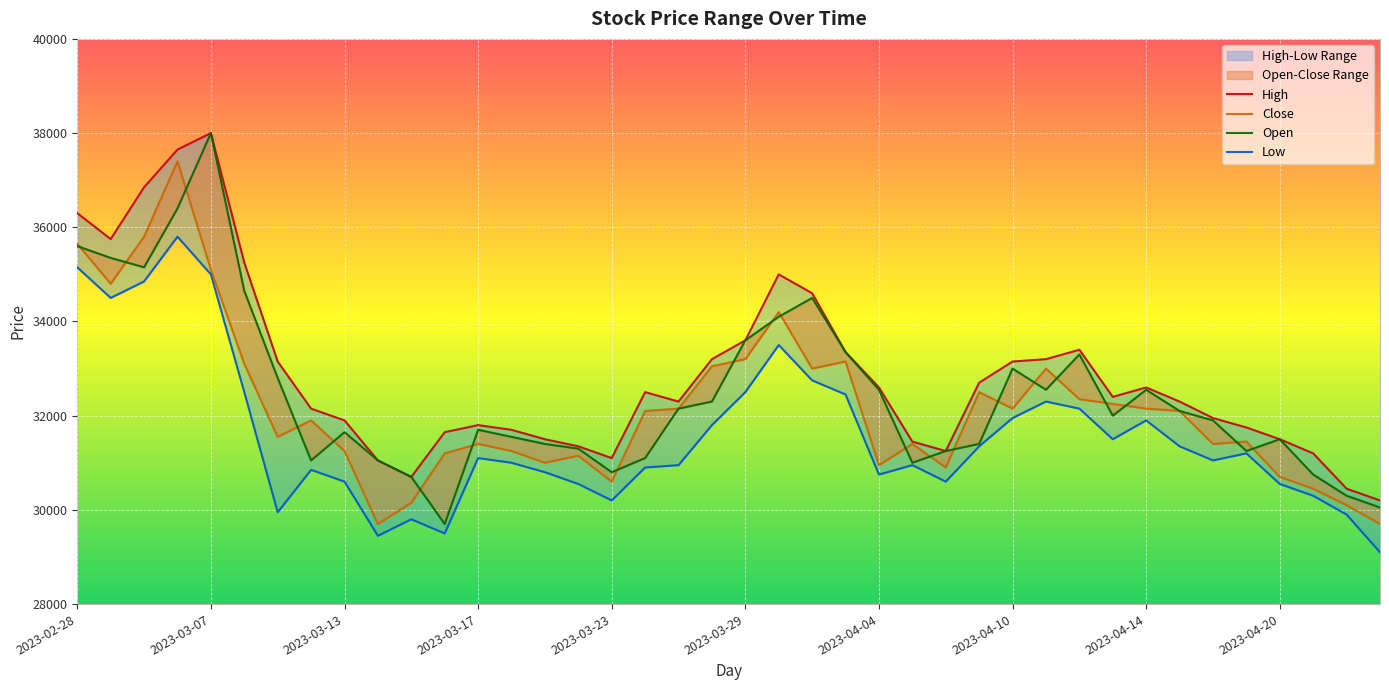

How many interior local peaks does the Low series have?

9